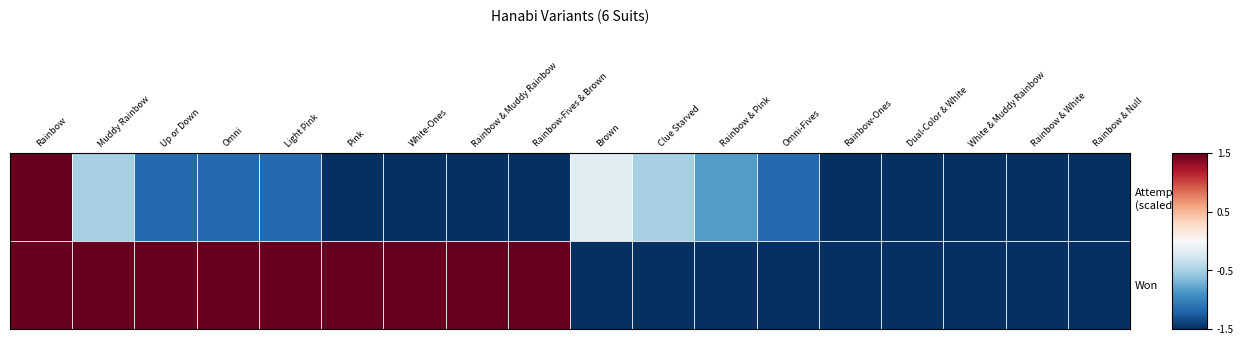

Which series has the largest range (max minus min)?

Attempts (scaled)